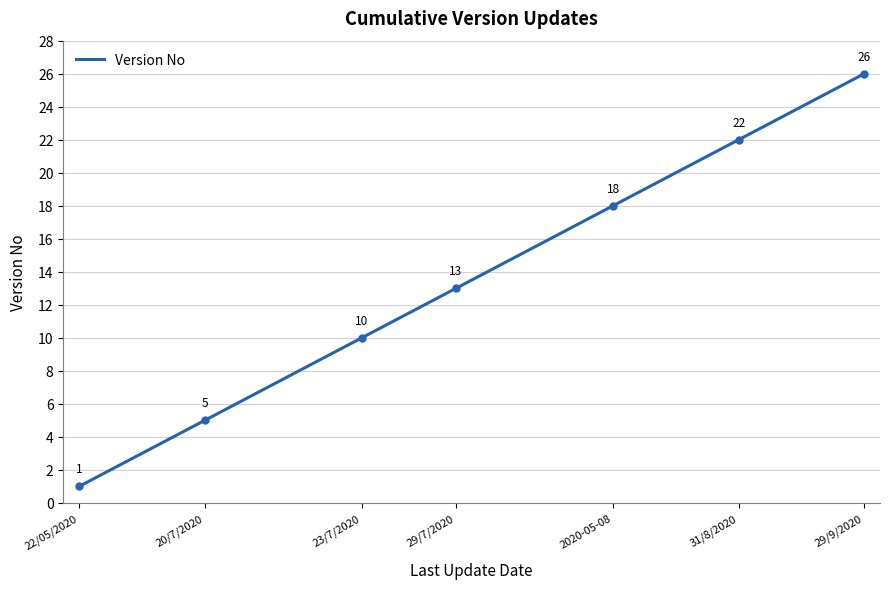

What is the difference between the maximum and minimum values?

25